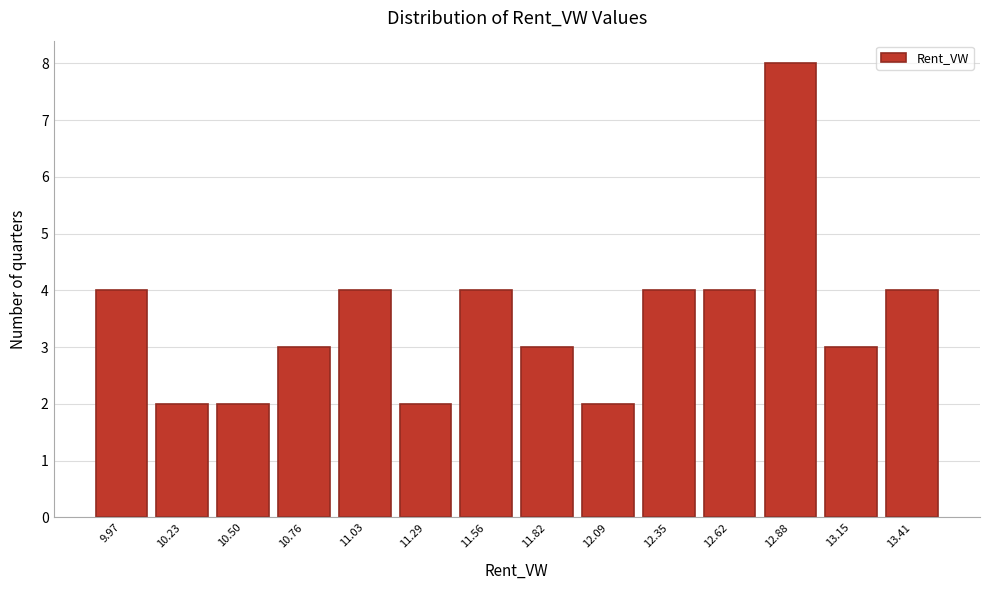

Reading left to right, extract all data points from this chart.

4	2	2	3	4	2	4	3	2	4	4	8	3	4